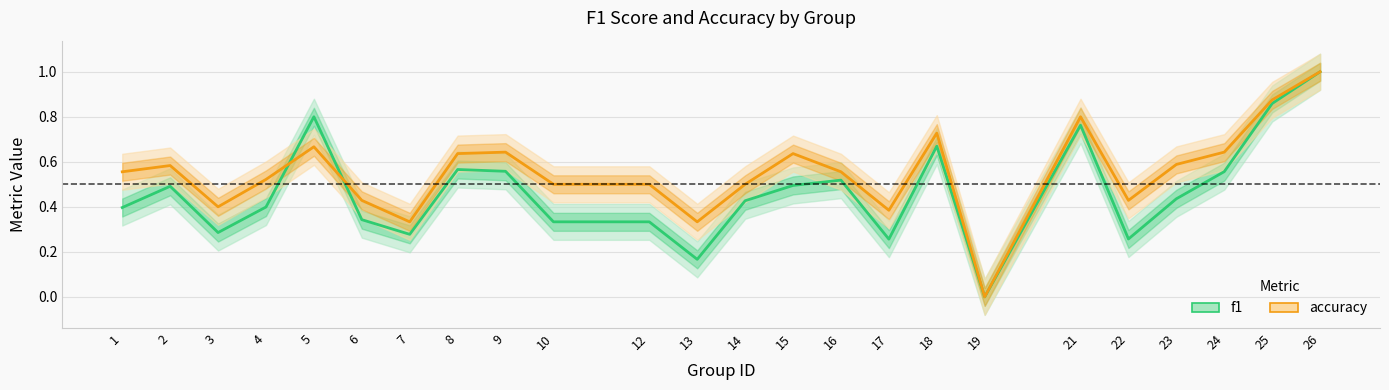

Where is the first local minimum for f1?

3